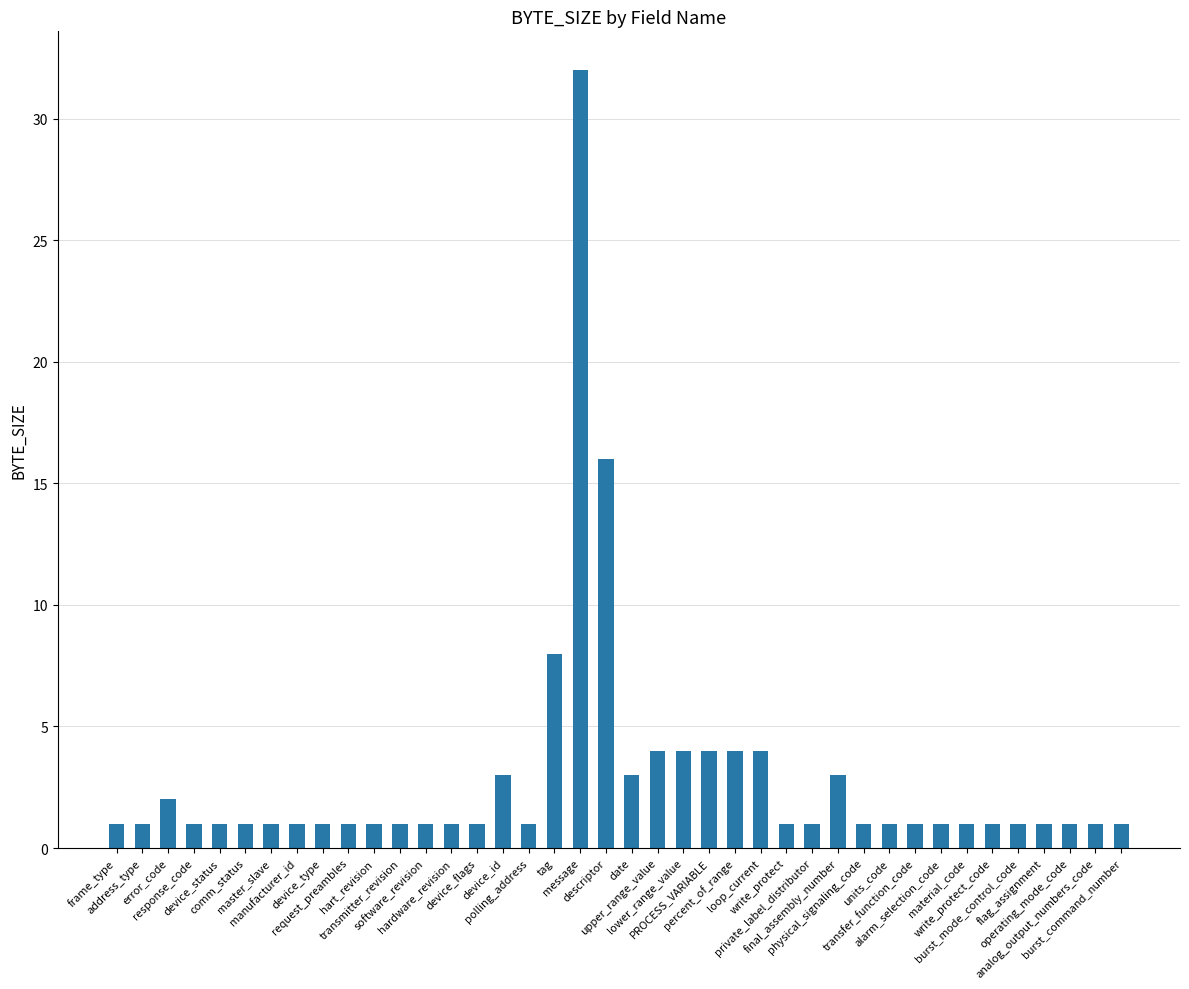

What is the difference between the second highest and second lowest values?

15